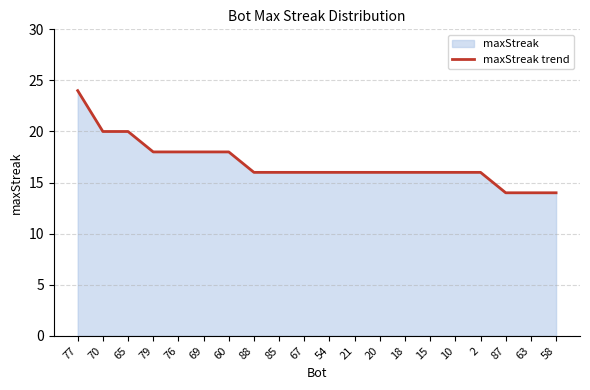

What is the ratio of the value at 18 to the value at 60?

0.9